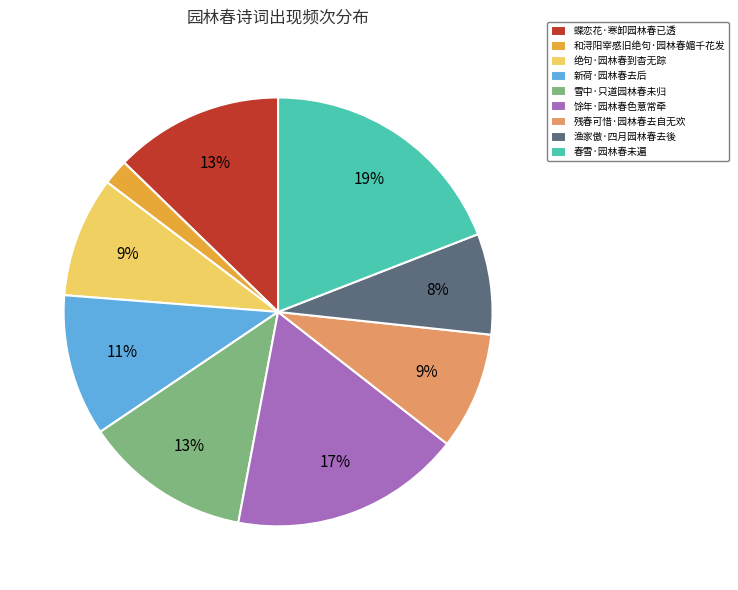

Is there a majority slice in this chart?

No